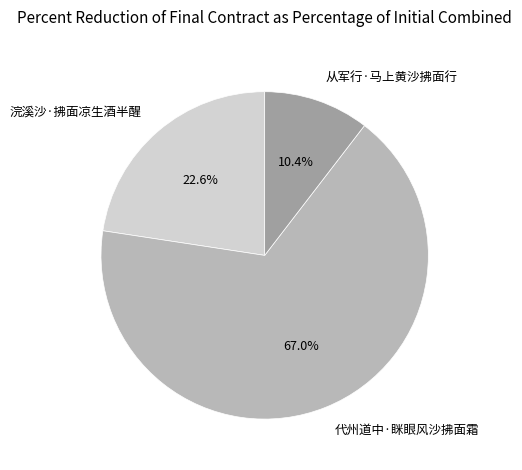

What percentage is NOT represented by 浣溪沙·拂面凉生酒半醒?

77.4%